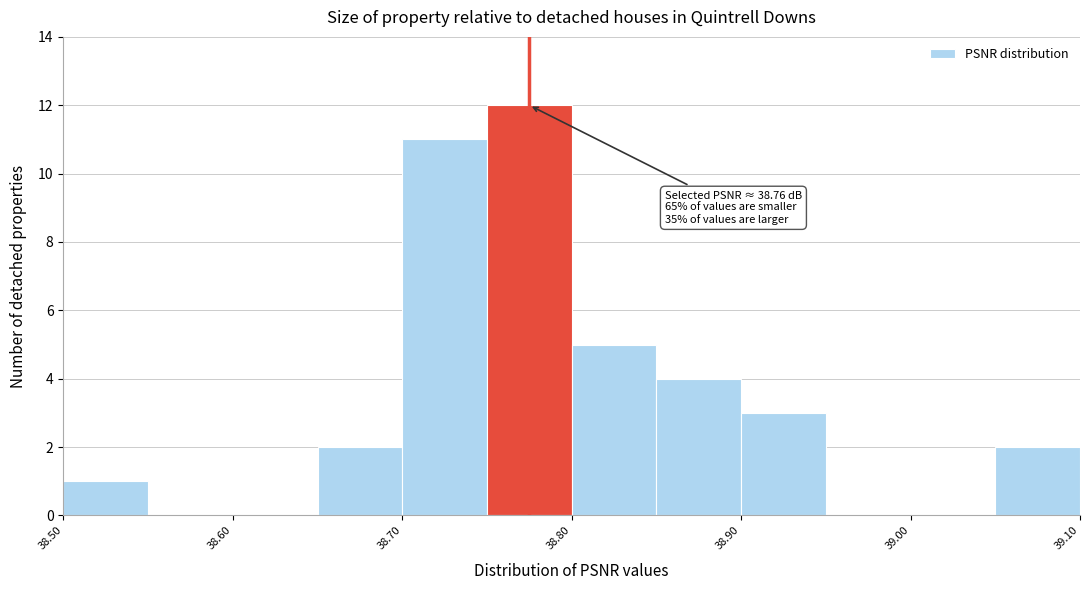

Over which range of the x-axis is the bar tallest?

38.75 to 38.80